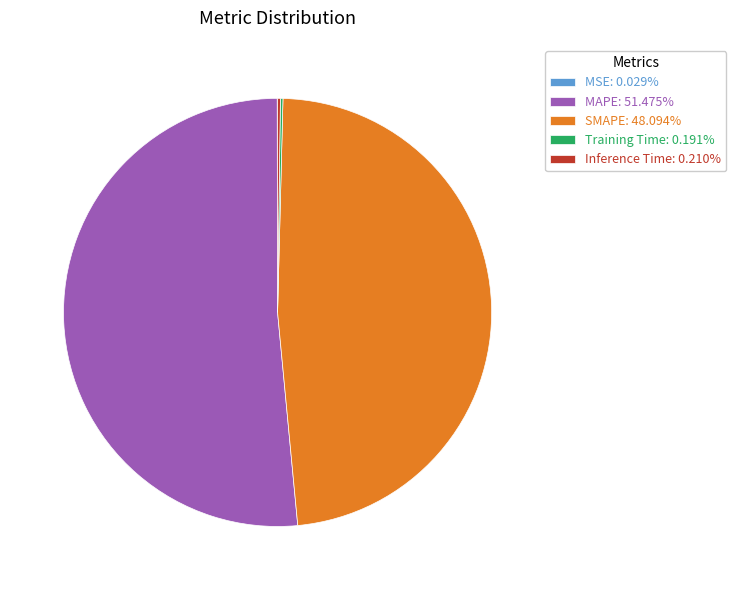

Is there any slice that represents more than half of the pie?

Yes